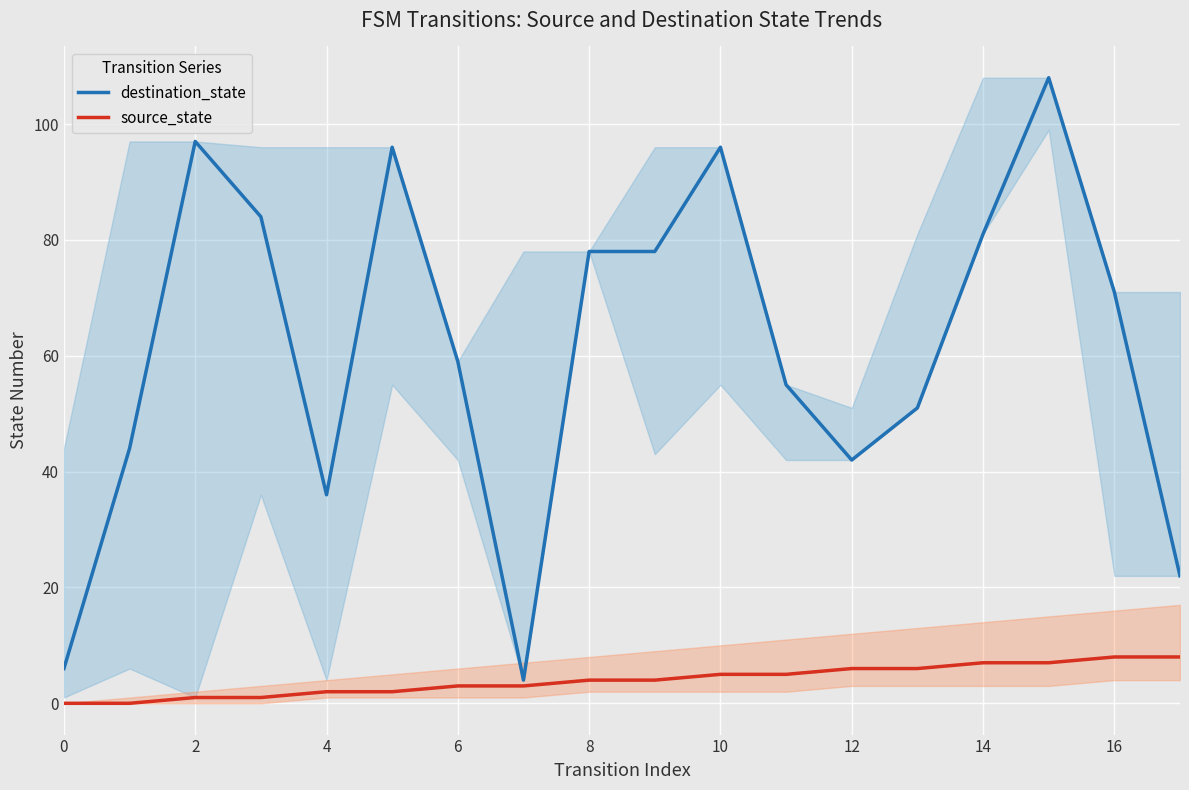

Between 12 and 16, which series saw the biggest shift?

destination_state